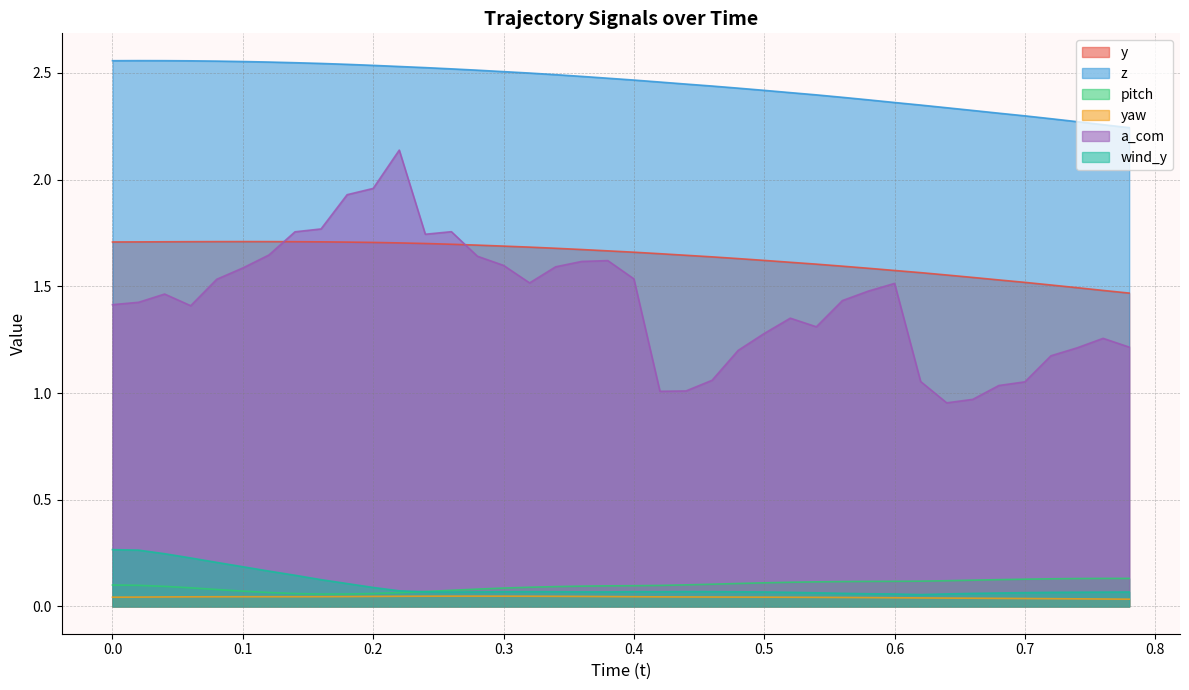

What is the greatest value displayed?

2.6